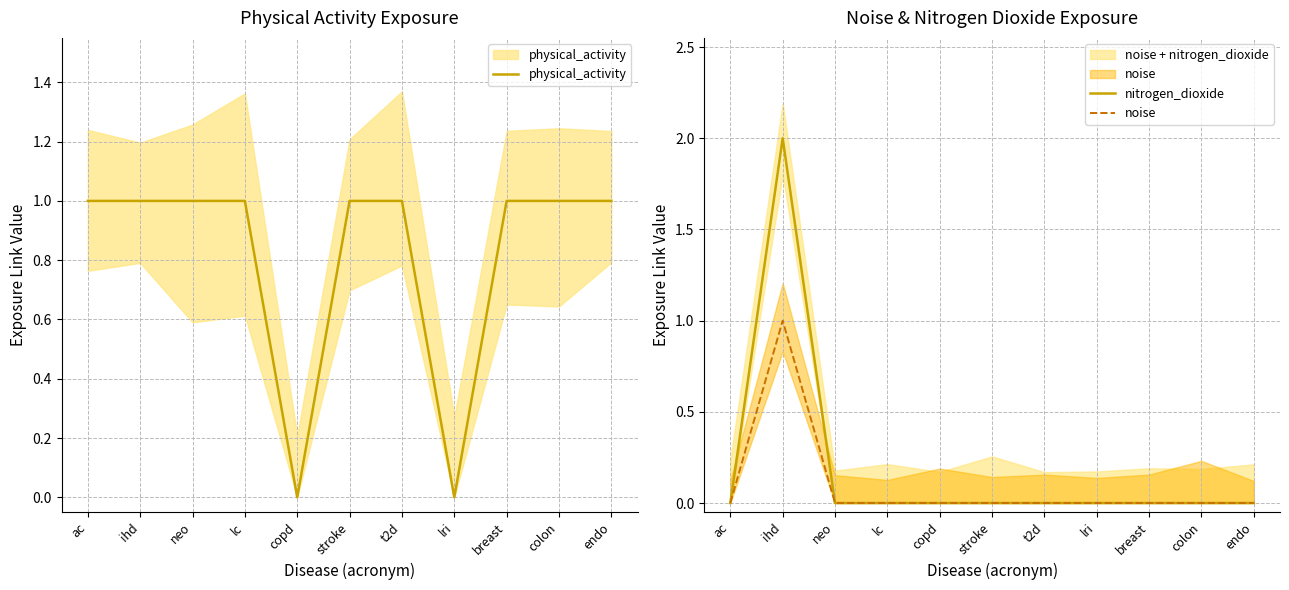

How many physical_activity values are between 1 and 2?

9